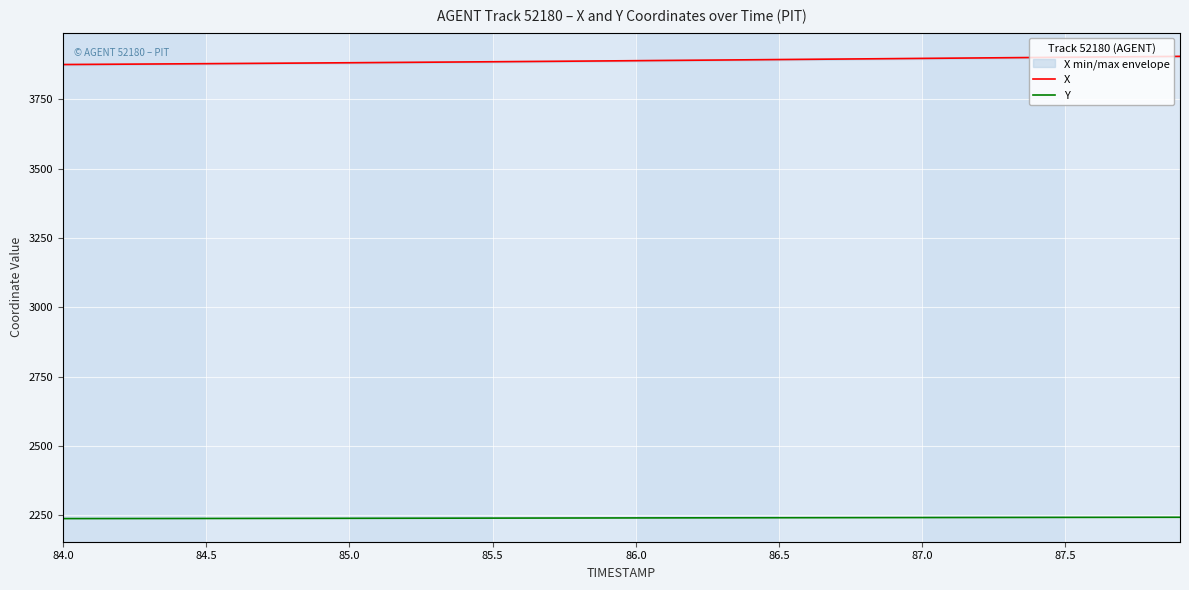

What is the lowest value of the Y series?

2238.3